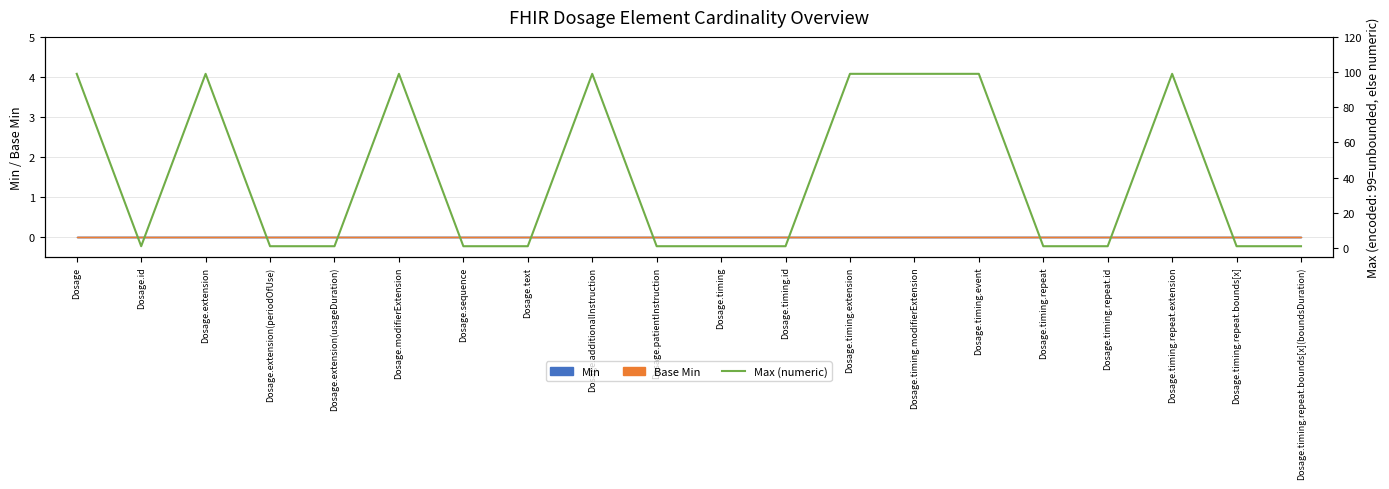

What is the label of the 9th point from the left?

Dosage.additionalInstruction